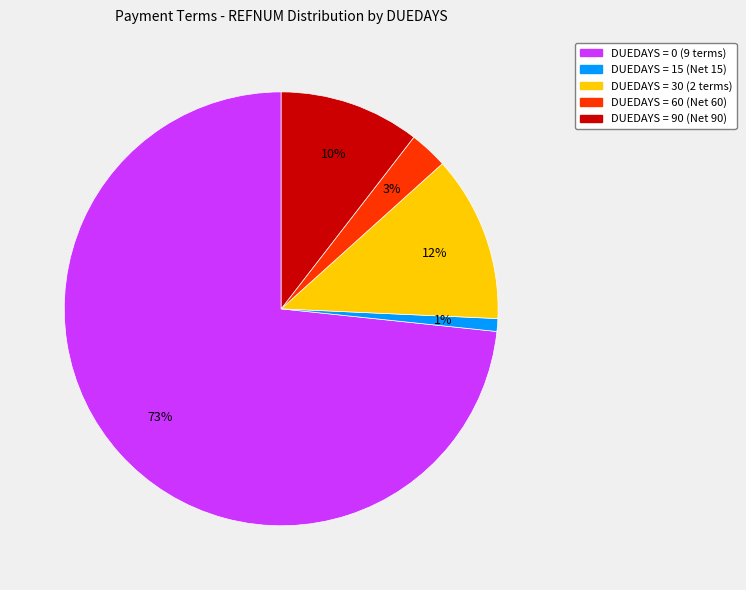

To the nearest percent, what is the average slice percentage?

20%